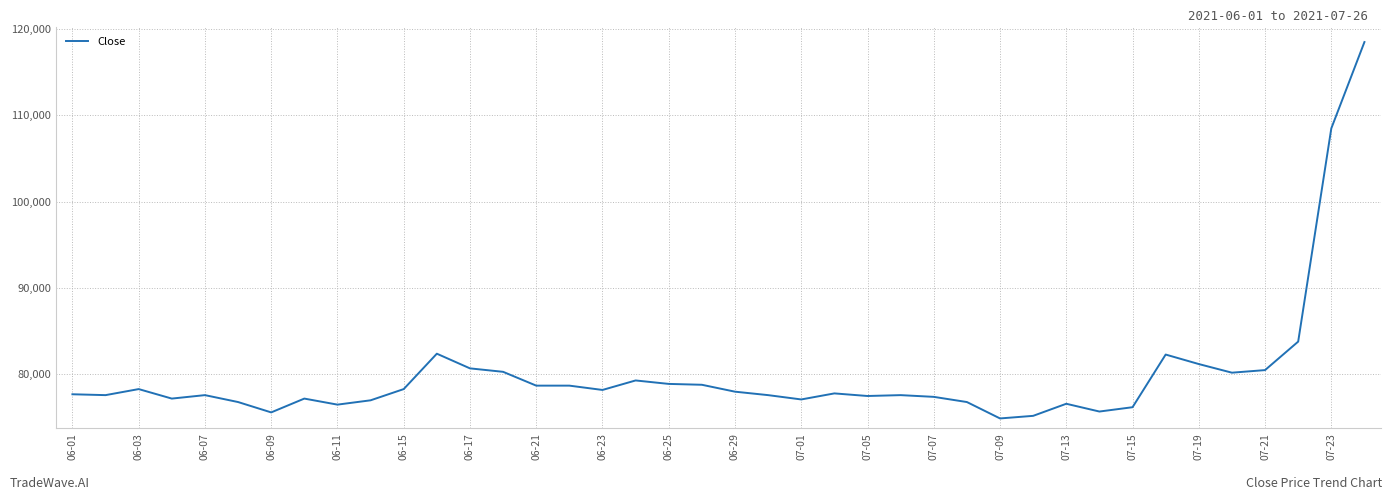

What is the difference between the maximum and minimum values?

43600